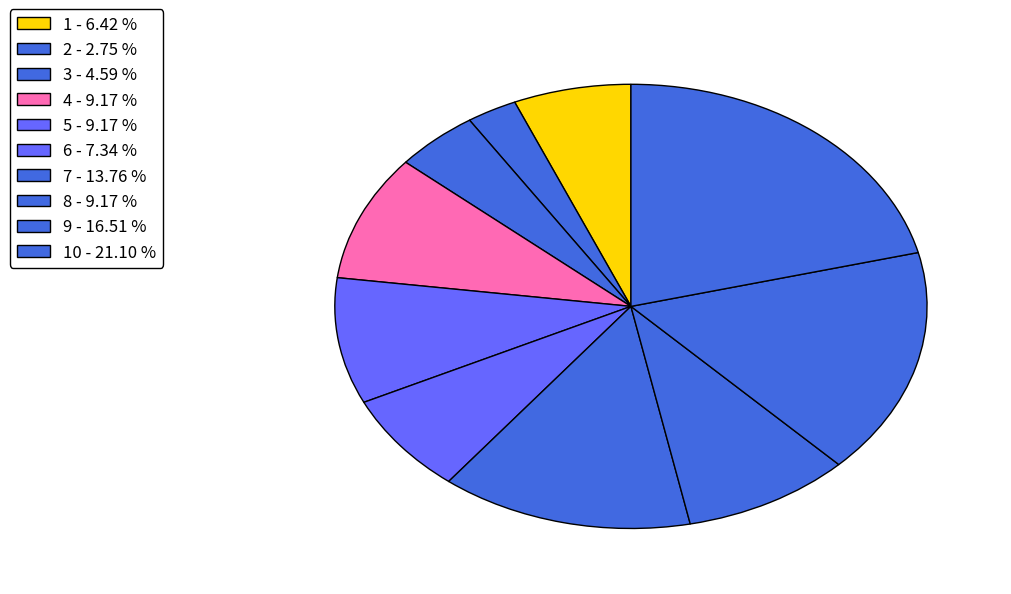

How many slices are in this pie chart?

10